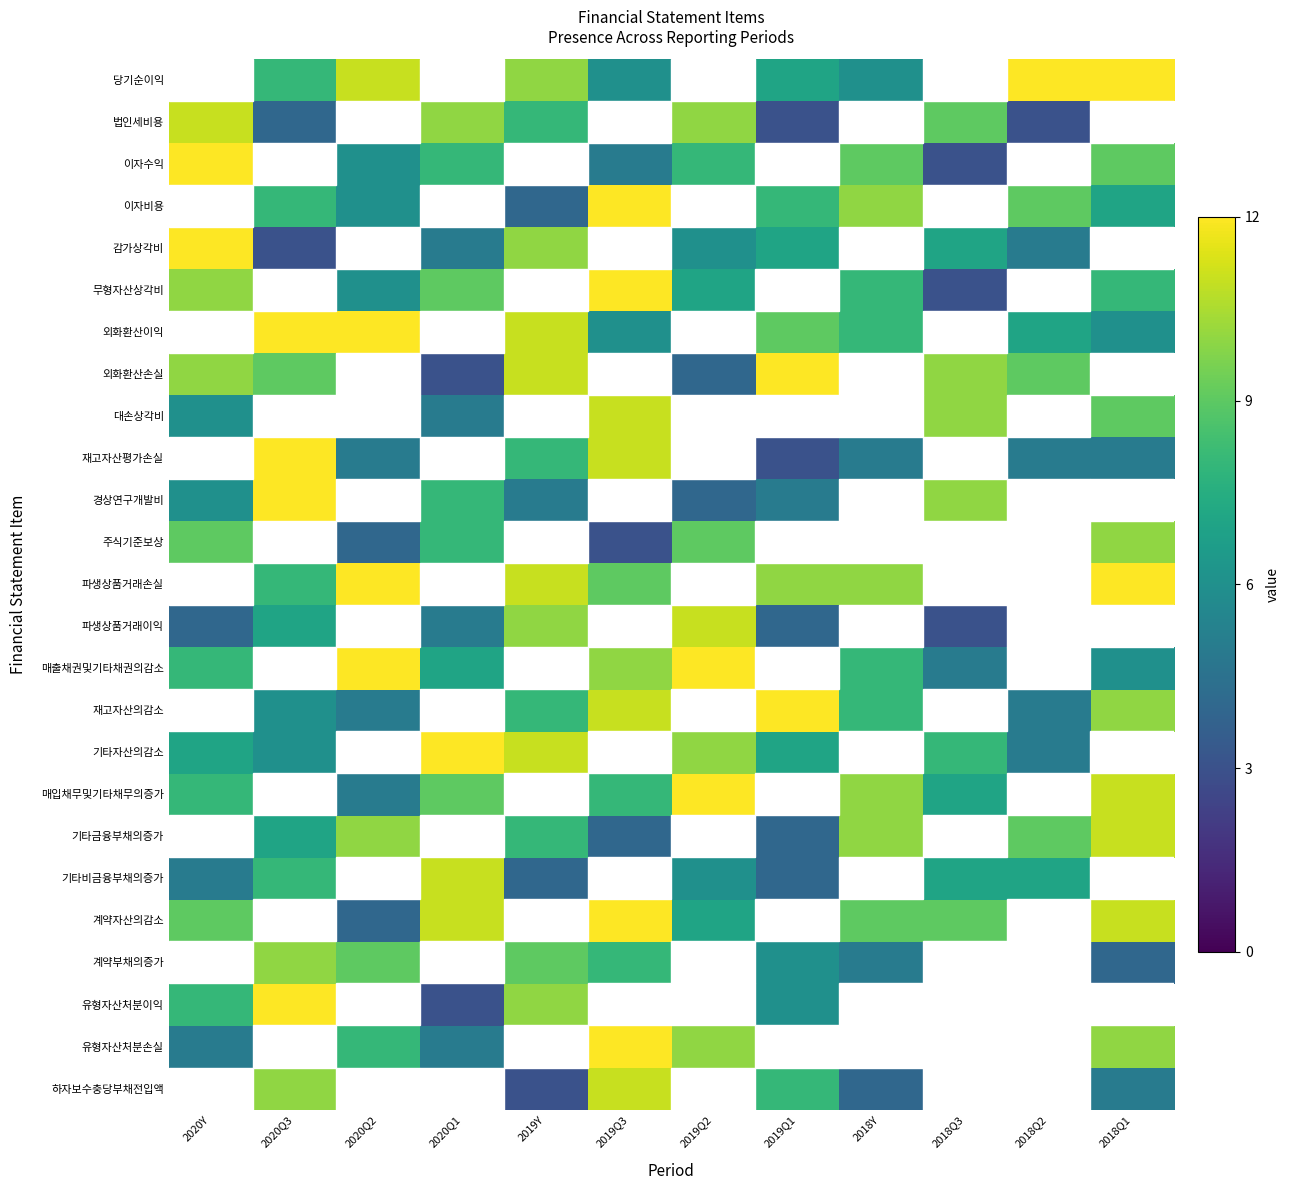

Which category has the lowest value across all series?

2020Y